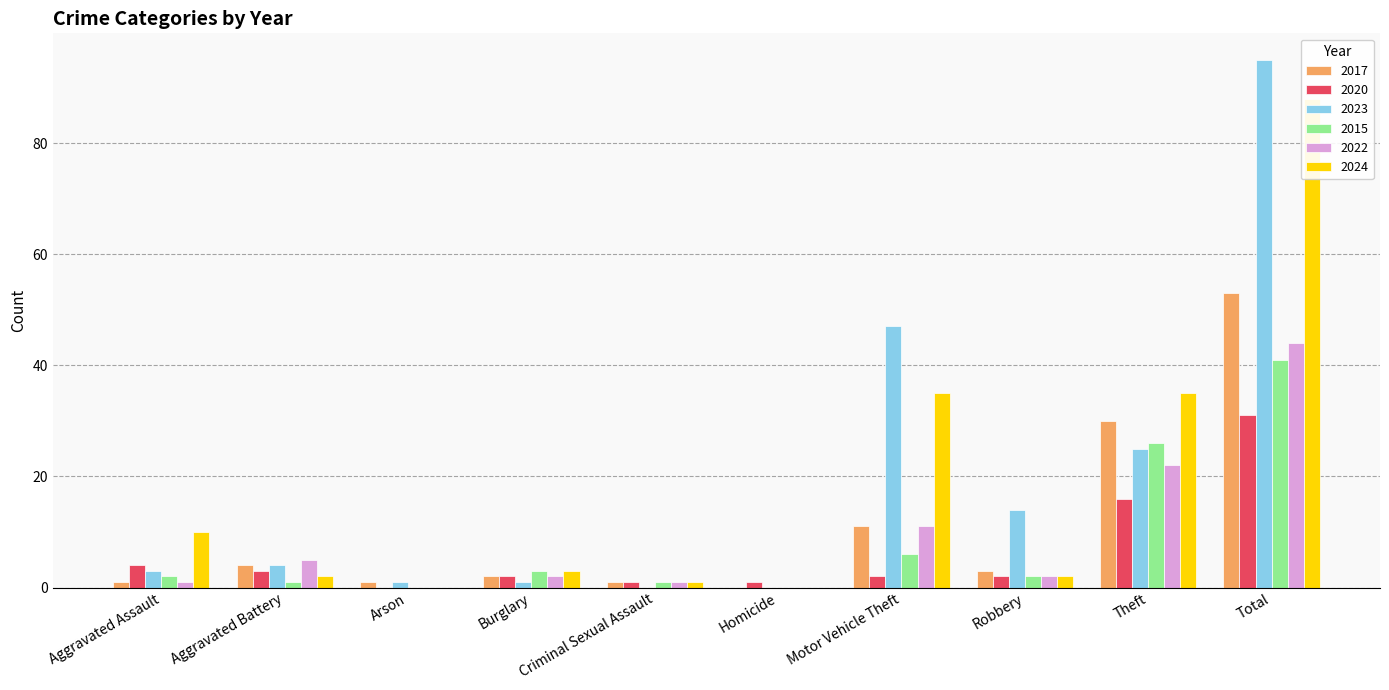

What is the total value across all series at Aggravated Battery?

19